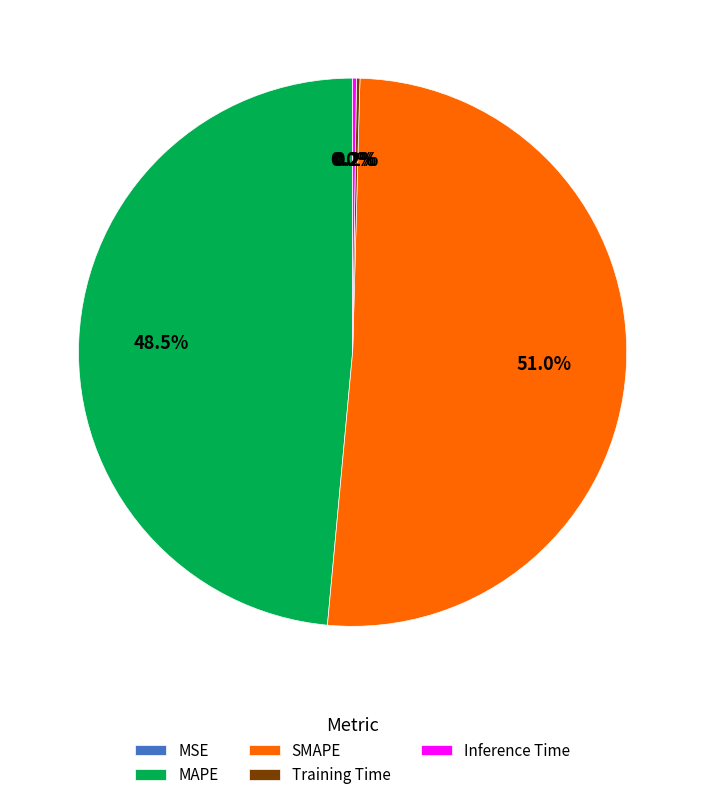

Do SMAPE and MAPE together represent more than half of the pie?

Yes